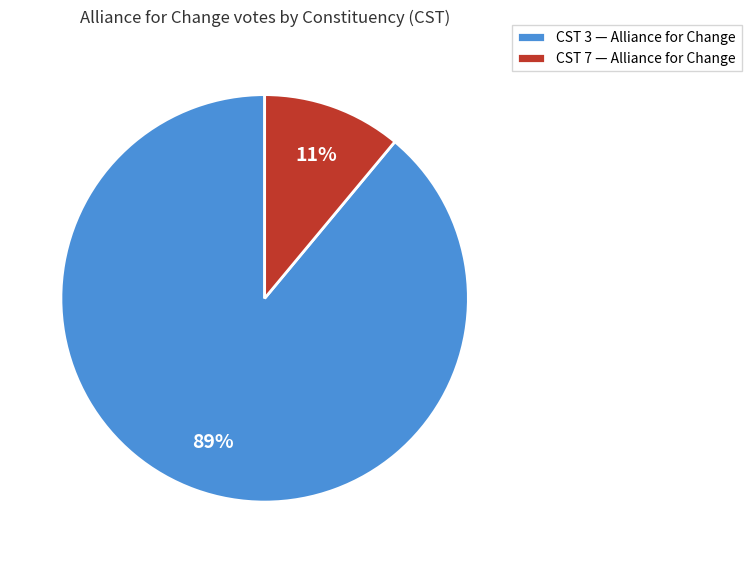

Which has a higher value, CST 7 — Alliance for Change or CST 3 — Alliance for Change?

CST 3 — Alliance for Change